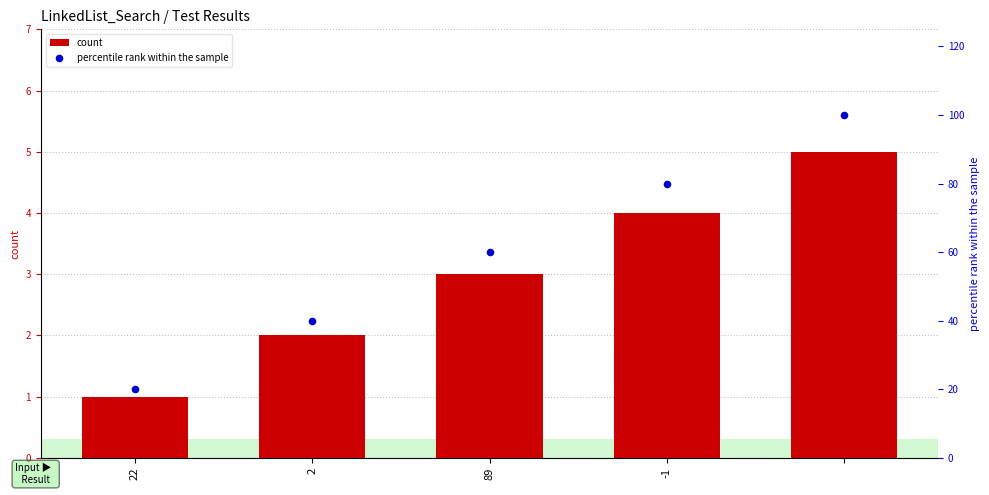

Which series reaches the minimum Y coordinate?

count